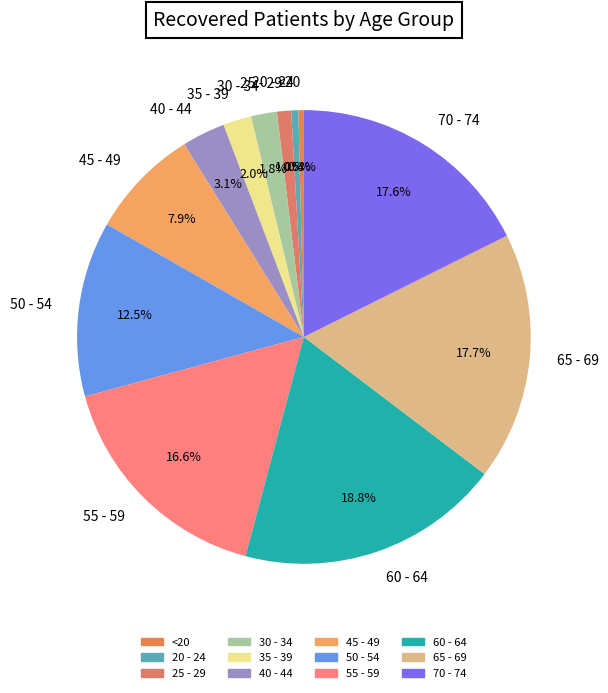

To the nearest percent, what is the combined percentage of 35 - 39 and 20 - 24?

3%